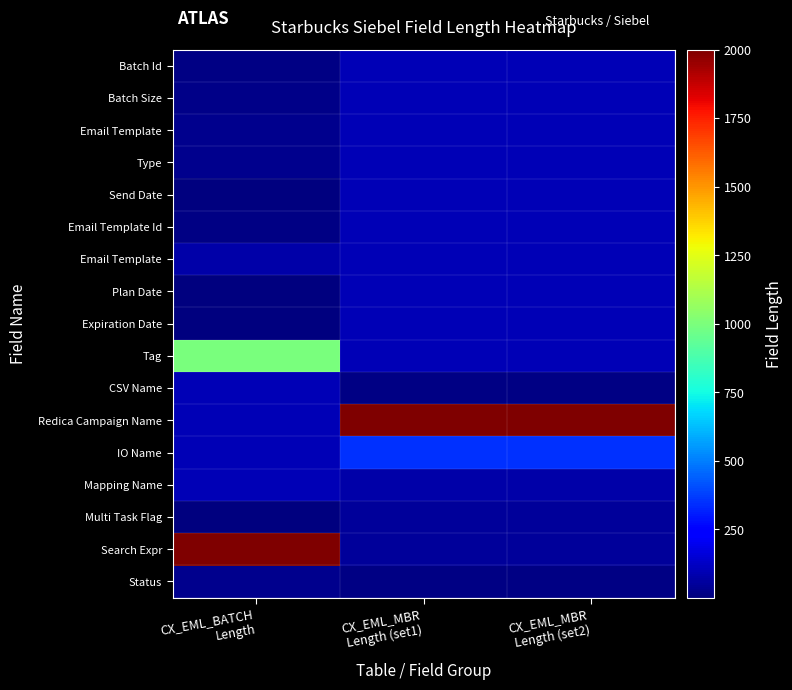

Which label corresponds to the smallest value in the chart?

CX_EML_BATCH
Length